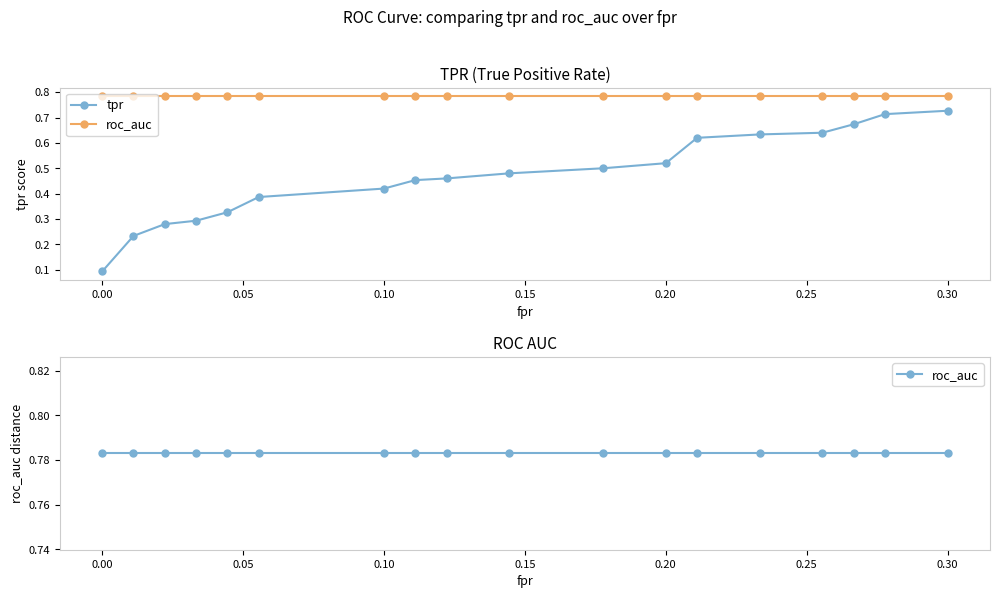

True or false: tpr and roc_auc cross at least once.

False